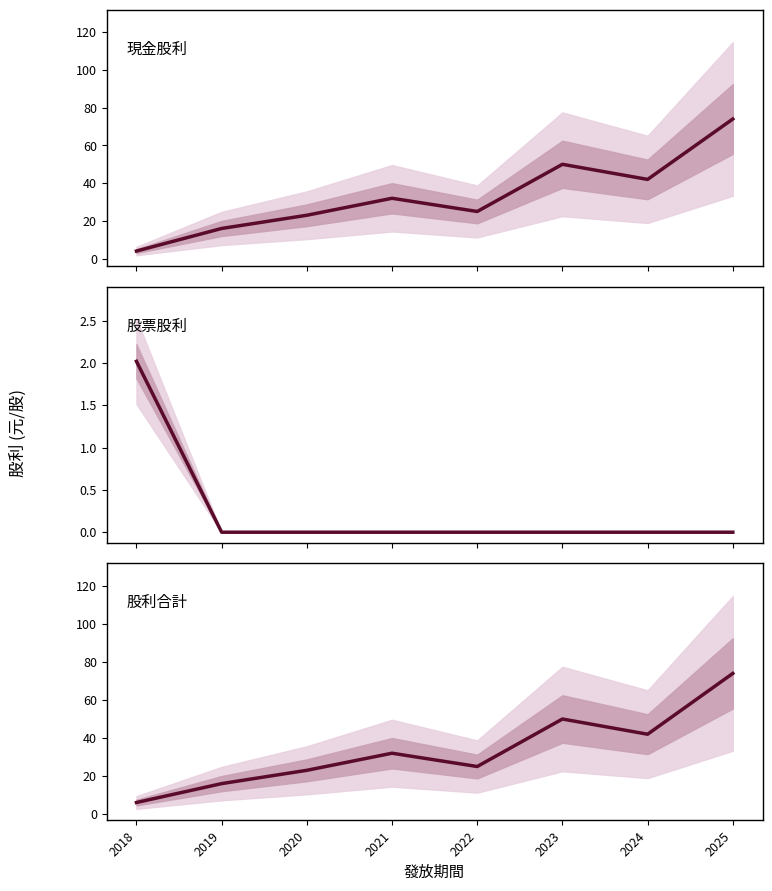

How many lines are shown in the chart?

3